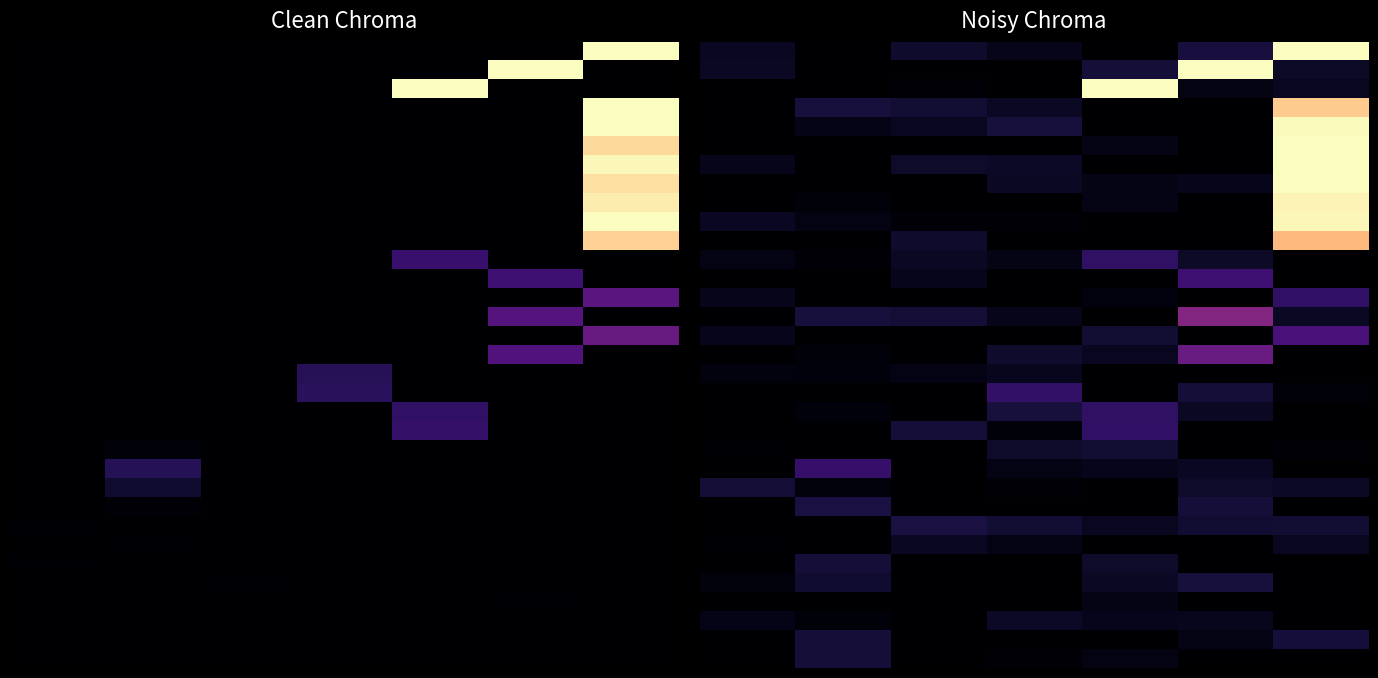

Reading right to left, extract all data points from this chart.

row_0: 6=16700.0	5=1902.5	4=0.0	3=789.5	2=1434.4	1=0.0	0=1095.8
row_1: 6=1291.0	5=16700.0	4=1707.1	3=0.0	2=0.0	1=0.0	0=1144.3
row_2: 6=1032.4	5=526.7	4=16700.0	3=0.0	2=218.3	1=0.0	0=0.0
row_3: 6=14875.2	5=0.0	4=0.0	3=1113.5	2=1572.5	1=1882.8	0=0.0
row_4: 6=16578.2	5=0.0	4=0.0	3=1870.0	2=979.0	1=732.2	0=0.0
row_5: 6=16700.0	5=0.0	4=679.3	3=0.0	2=0.0	1=0.0	0=0.0
row_6: 6=16700.0	5=0.0	4=0.0	3=1219.1	2=1329.0	1=0.0	0=801.1
row_7: 6=16700.0	5=820.7	4=659.4	3=1147.7	2=0.0	1=0.0	0=0.0
row_8: 6=16360.9	5=0.0	4=673.6	3=0.0	2=0.0	1=275.0	0=0.0
row_9: 6=16446.9	5=0.0	4=0.0	3=236.8	2=214.3	1=538.9	0=1060.0
row_10: 6=14274.4	5=0.0	4=0.0	3=0.0	2=1413.6	1=0.0	0=0.0
row_11: 6=0.0	5=1256.1	4=2925.5	3=657.3	2=1135.6	1=228.1	0=647.7
row_12: 6=0.0	5=3404.2	4=0.0	3=0.0	2=889.4	1=0.0	0=0.0
row_13: 6=2950.6	5=0.0	4=521.1	3=0.0	2=0.0	1=0.0	0=785.3
row_14: 6=1115.0	5=6276.7	4=0.0	3=798.8	2=1634.3	1=1847.6	0=0.0
row_15: 6=3909.5	5=0.0	4=1610.4	3=0.0	2=0.0	1=0.0	0=867.6
row_16: 6=0.0	5=5177.9	4=1034.1	3=1426.5	2=0.0	1=316.9	0=0.0
row_17: 6=0.0	5=0.0	4=0.0	3=937.8	2=599.4	1=336.4	0=509.2
row_18: 6=324.2	5=1700.5	4=0.0	3=3050.6	2=0.0	1=0.0	0=0.0
row_19: 6=0.0	5=1130.9	4=2929.2	3=1834.2	2=0.0	1=363.7	0=0.0
row_20: 6=0.0	5=0.0	4=2994.0	3=286.9	2=1751.3	1=0.0	0=0.0
row_21: 6=216.1	5=0.0	4=1584.6	3=1305.2	2=0.0	1=55.6	0=82.7
row_22: 6=0.0	5=1074.6	4=908.0	3=637.7	2=0.0	1=3189.0	0=0.0
row_23: 6=1233.0	5=1319.2	4=0.0	3=219.4	2=0.0	1=420.9	0=1664.0
row_24: 6=0.0	5=1744.2	4=0.0	3=60.2	2=0.0	1=2011.6	0=0.0
row_25: 6=1573.8	5=1563.2	4=994.4	3=1566.7	2=1969.5	1=0.0	0=0.0
row_26: 6=987.2	5=0.0	4=0.0	3=646.6	2=1088.0	1=0.0	0=75.4
row_27: 6=0.0	5=0.0	4=1324.5	3=0.0	2=0.0	1=1747.3	0=0.0
row_28: 6=3.0	5=1887.3	4=1109.6	3=0.0	2=0.0	1=1498.2	0=397.5
row_29: 6=25.3	5=0.0	4=710.6	3=0.0	2=0.0	1=0.0	0=0.0
row_30: 6=0.0	5=955.9	4=861.6	3=1216.5	2=0.0	1=324.5	0=777.0
row_31: 6=1822.5	5=651.5	4=0.0	3=0.0	2=0.0	1=1710.3	0=0.0
row_32: 6=0.0	5=0.0	4=535.9	3=220.8	2=0.0	1=1699.2	0=0.0